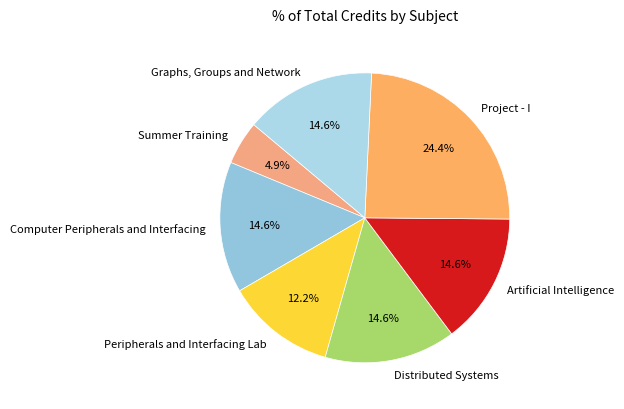

Does Computer Peripherals and Interfacing account for over 50% of the chart?

No